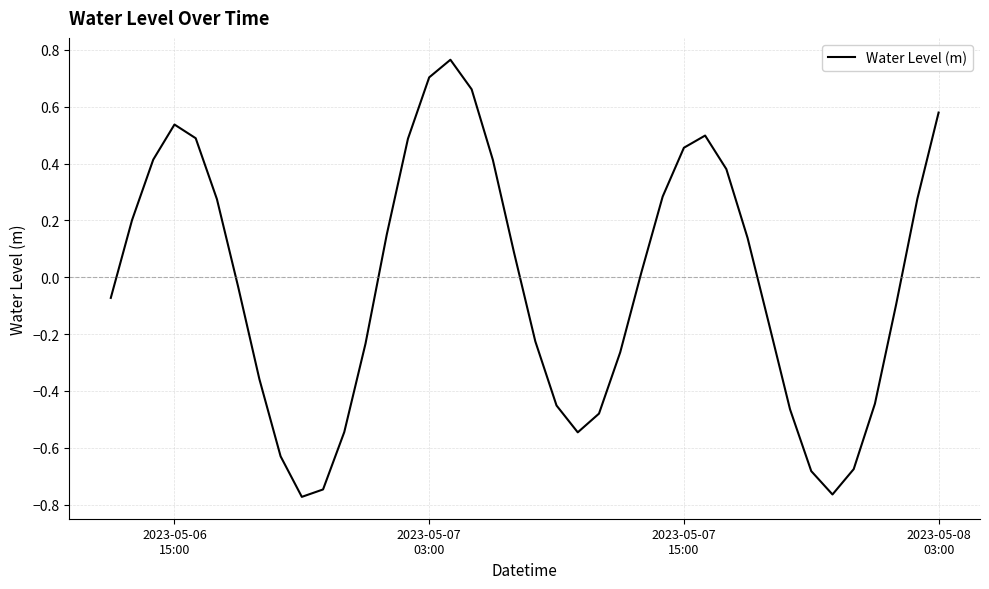

Count the number of data series in this chart.

1